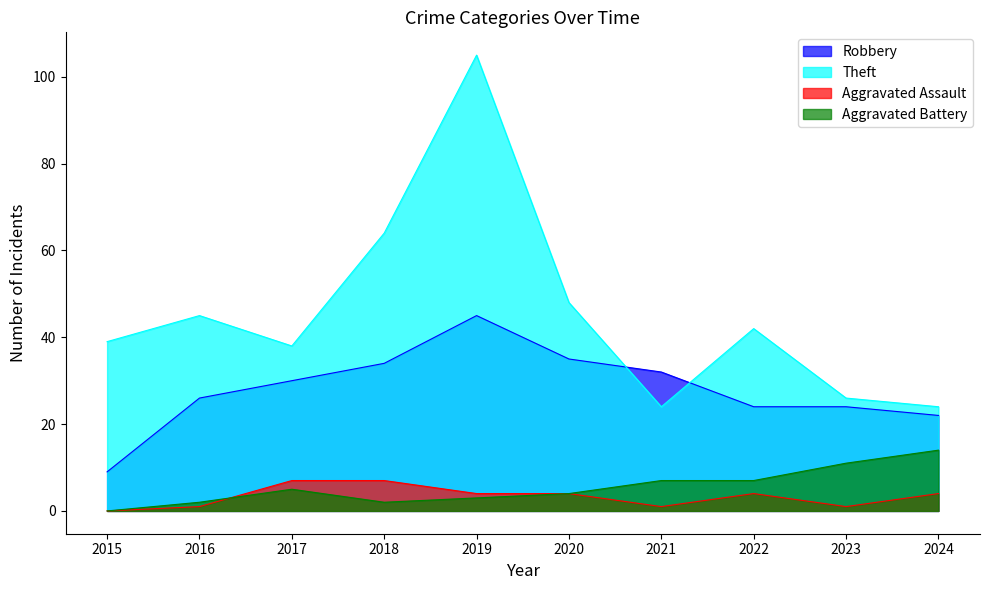

What are all the series names shown in the legend?

Robbery, Theft, Aggravated Assault, Aggravated Battery